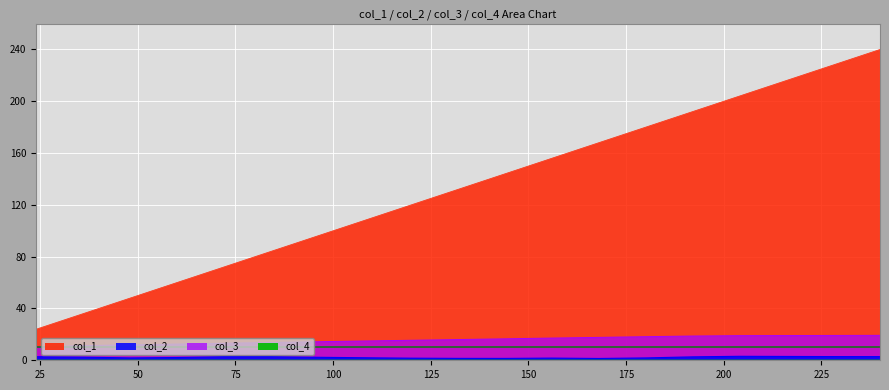

List the series in order of their peak value, lowest first.

col_4, col_2, col_3, col_1